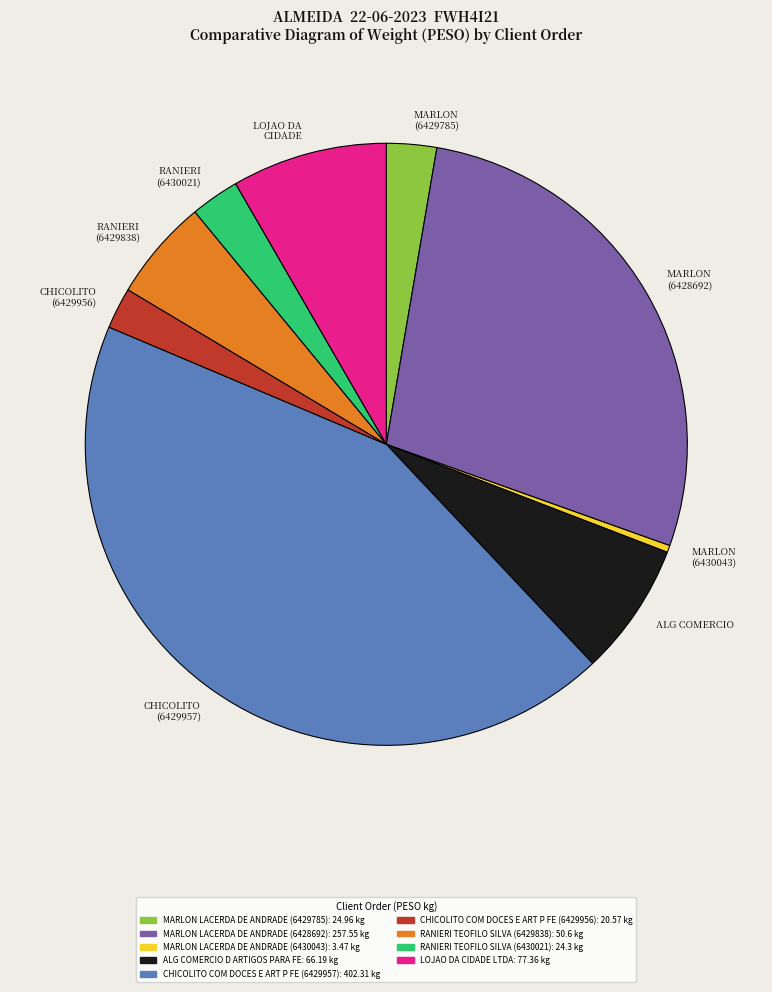

Count the number of slices in the pie.

9